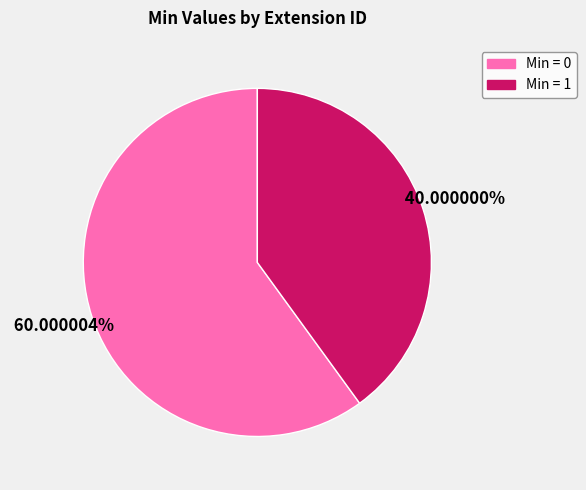

Do Min = 1 and Min = 0 together represent more than half of the pie?

Yes